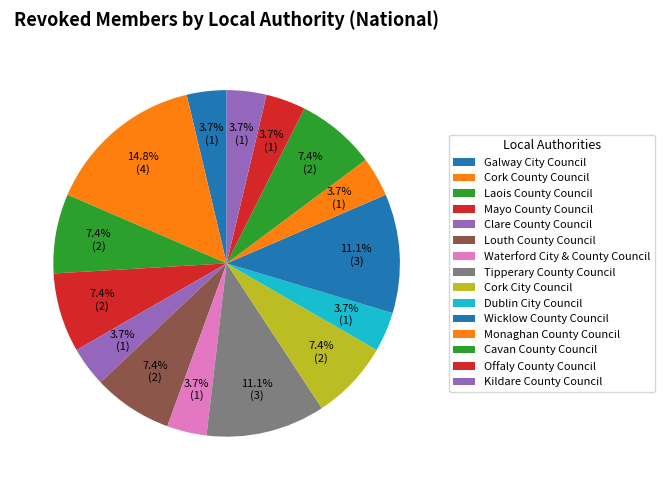

Is there a majority slice in this chart?

No